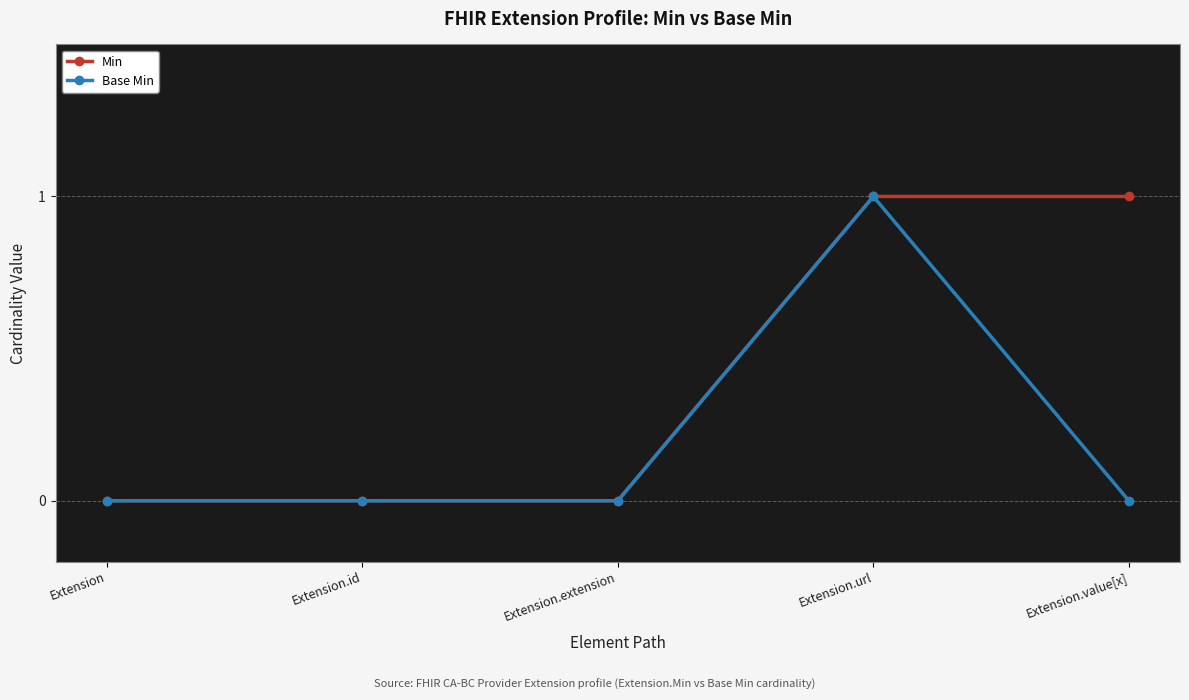

List the series in order of their overall mean, lowest first.

Base Min, Min